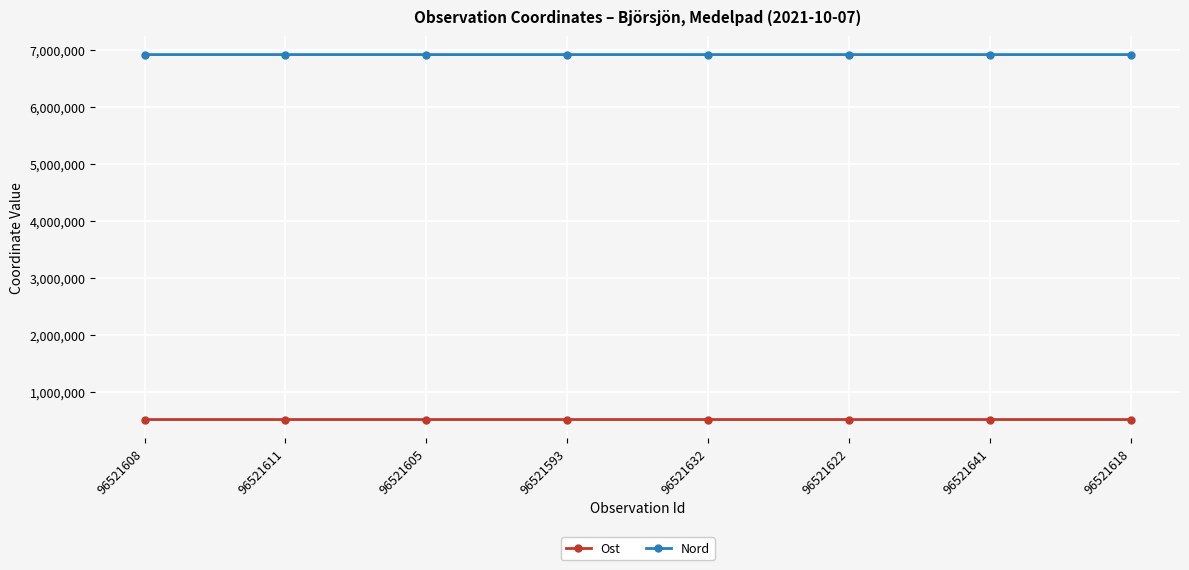

In Ost, how many points are higher than both neighbors (excluding endpoints)?

2